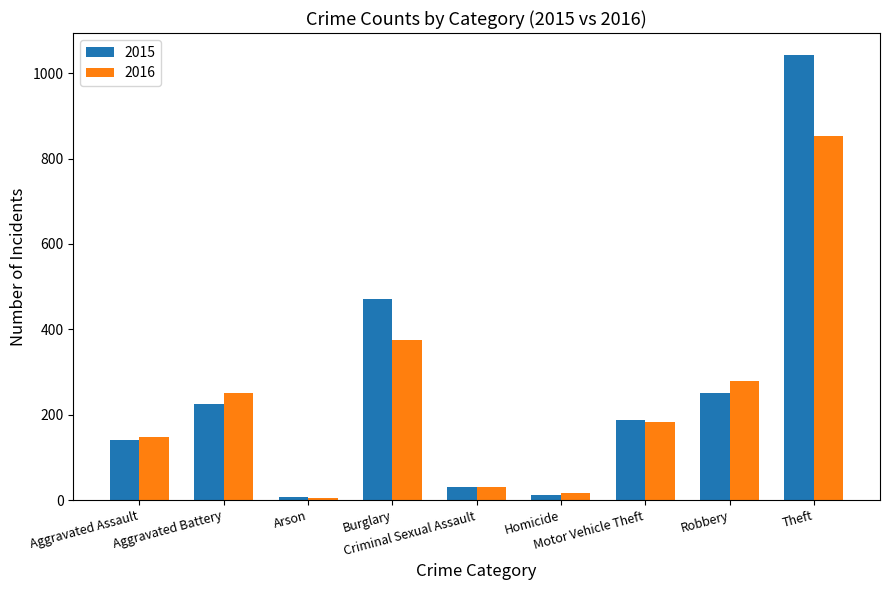

The value of 2016 at Homicide is 16. True or false?

True